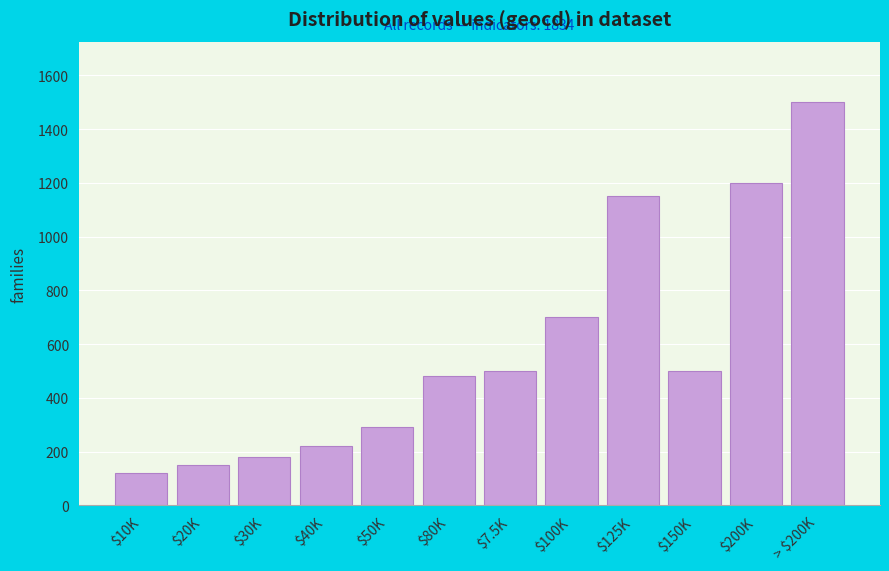

Reading right to left, list all the values displayed in this chart.

1500	1200	500	1150	700	500	480	290	220	180	150	120